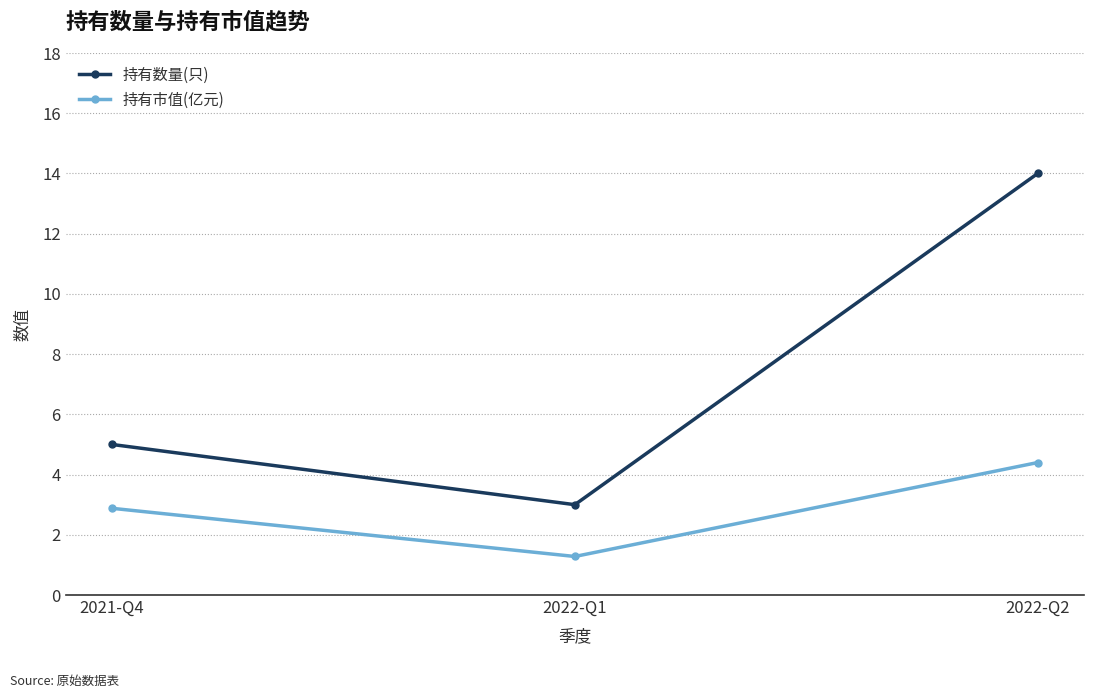

What is the average value of the 持有数量(只) series?

7.3